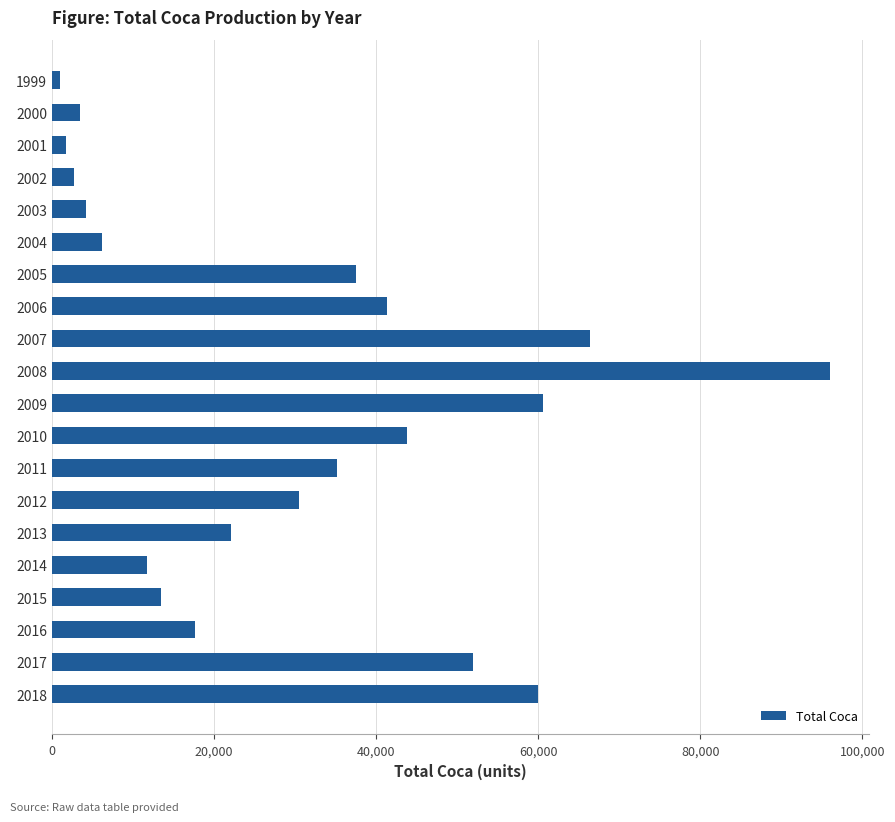

What is the value of the 2nd bar from the top?

3502.2